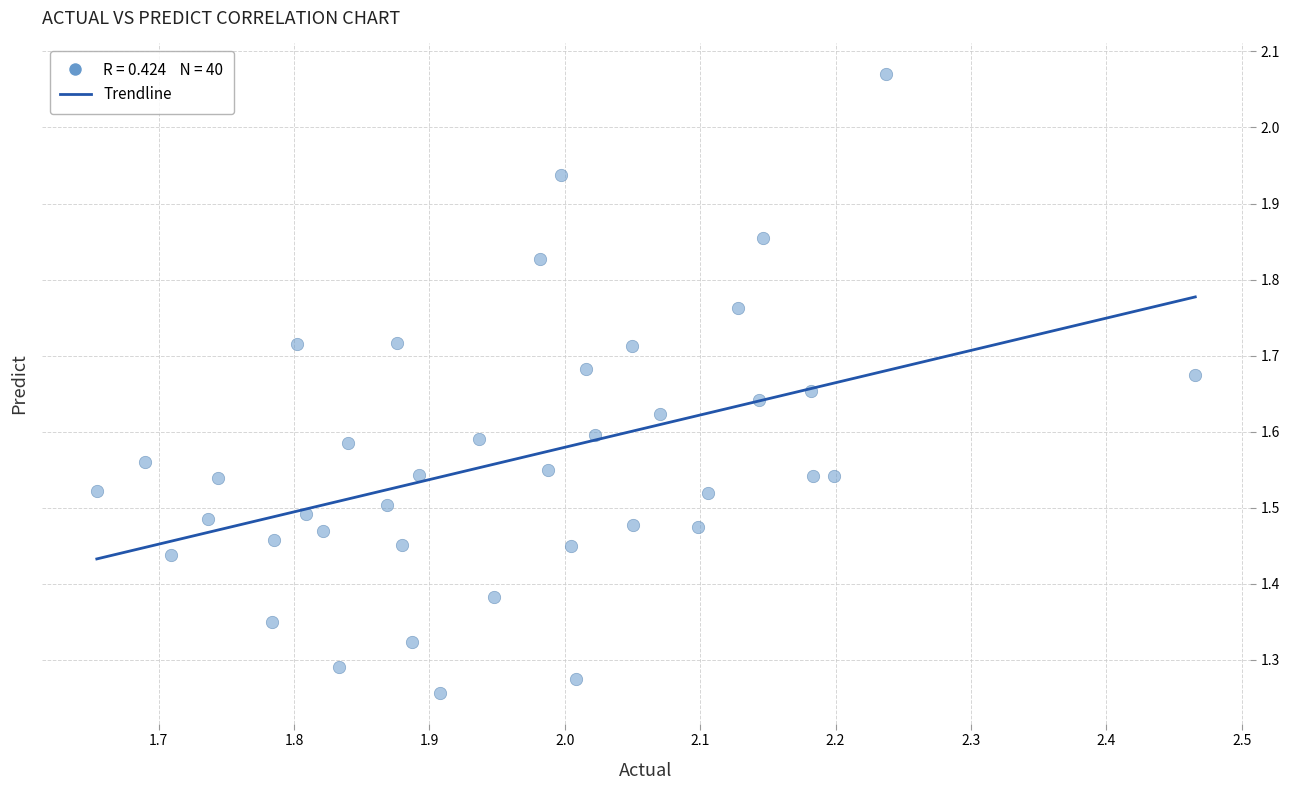

What is the range of Y values (max minus min)?

0.8